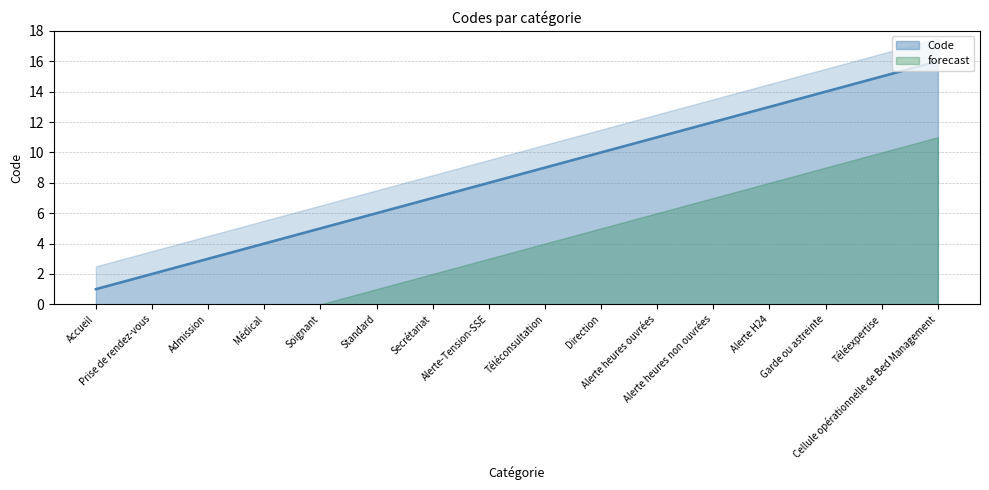

Rank the categories by value from highest to lowest.

Cellule opérationnelle de Bed Management, Téléexpertise, Garde ou astreinte, Alerte H24, Alerte heures non ouvrées, Alerte heures ouvrées, Direction, Téléconsultation, Alerte-Tension-SSE, Secrétariat, Standard, Soignant, Médical, Admission, Prise de rendez-vous, Accueil